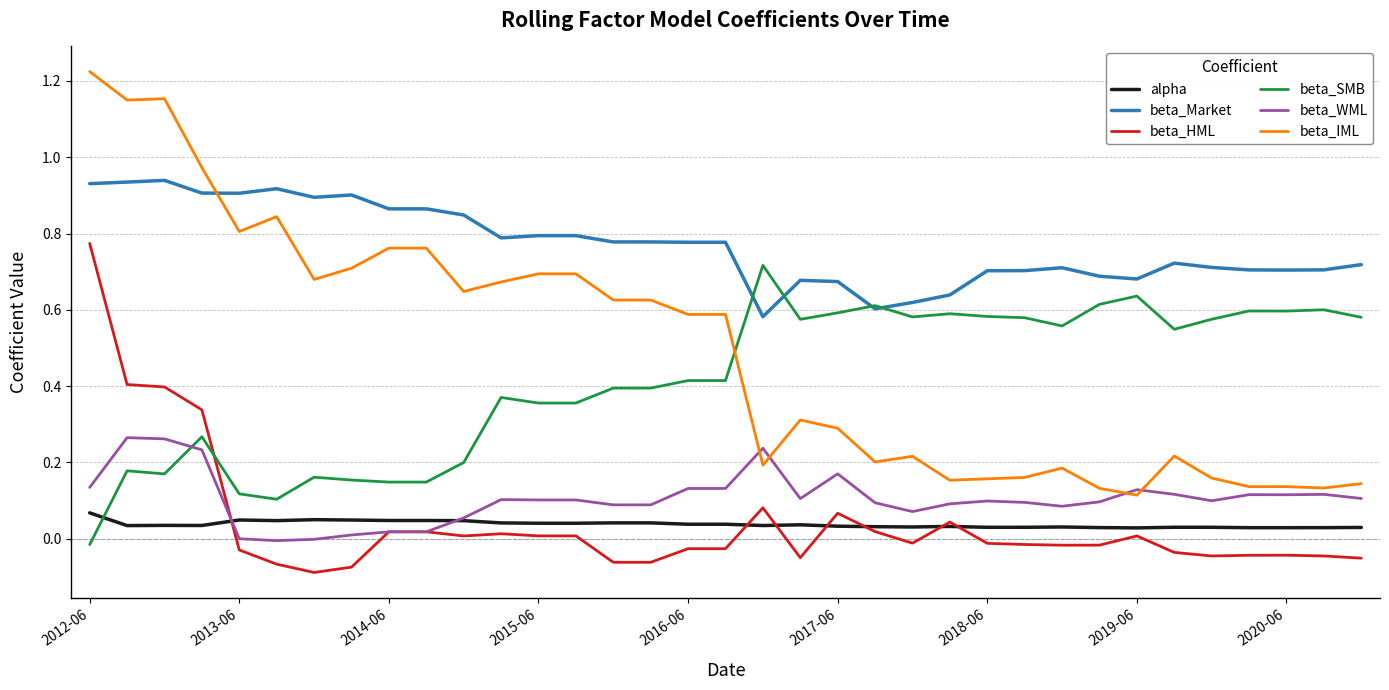

True or false: beta_Market and beta_WML intersect in this chart.

False